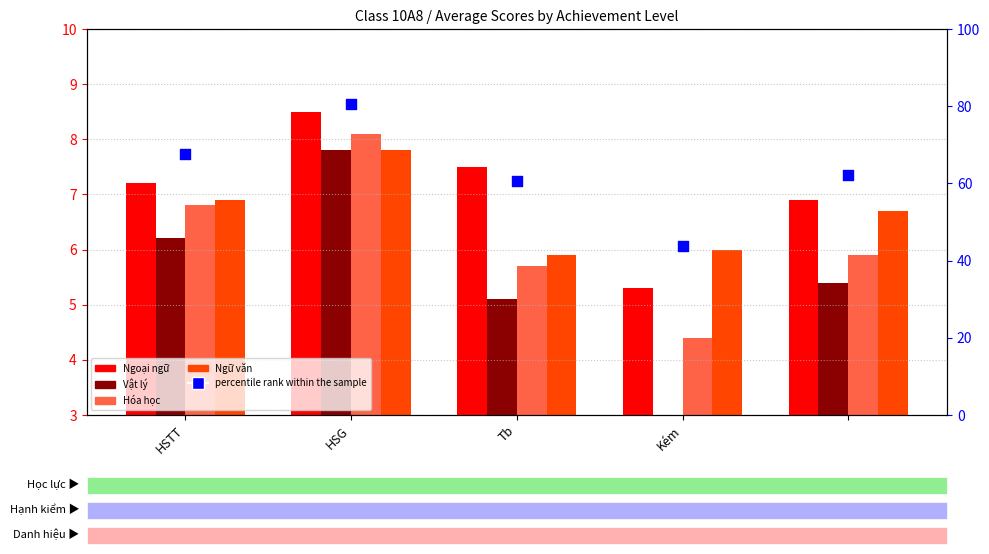

What is the total value across all series at Kém?

61.2